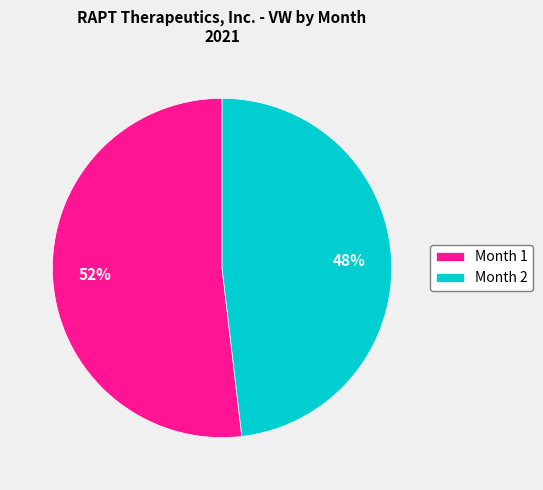

What is the ratio of the value at Month 2 to the value at Month 1?

0.9